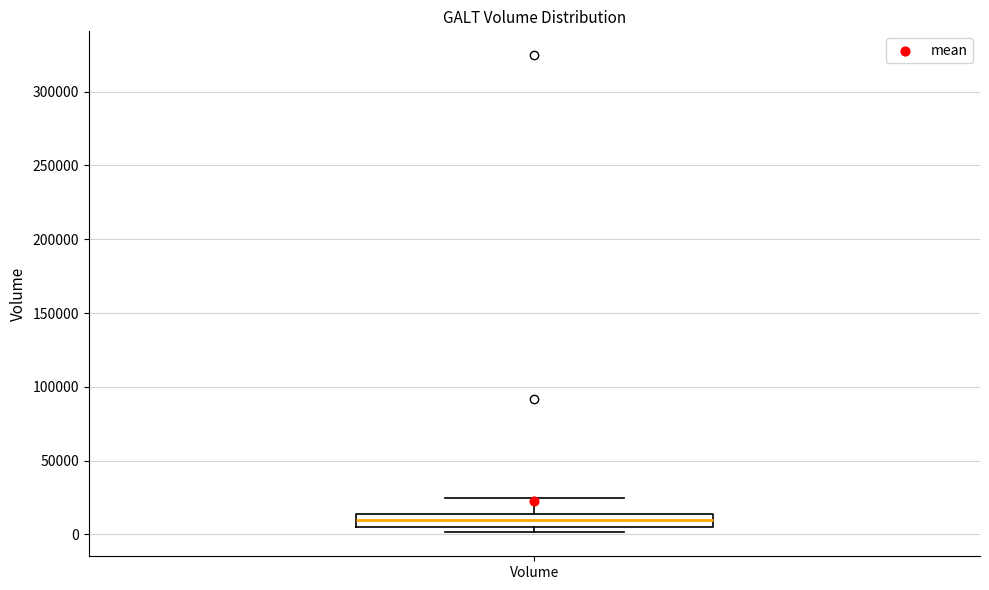

Transcribe this box plot: give where the median line is, the range the box spans, and where the two whiskers end, as read against the y-axis. The values are not printed on the chart, so give them approximately, as read against the axis.

median 10000, box 5000 to 15000, whiskers 0 to 25000